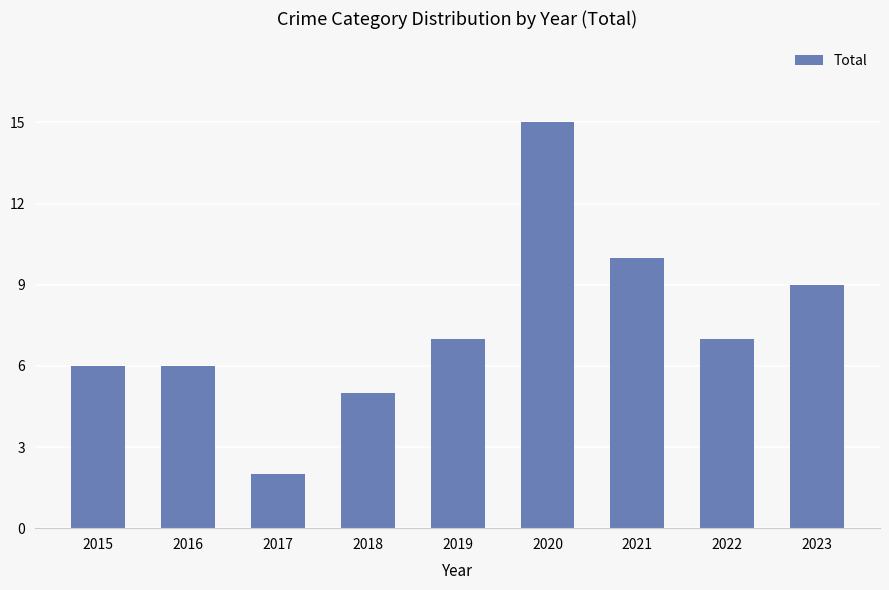

Count the number of data series in this chart.

1